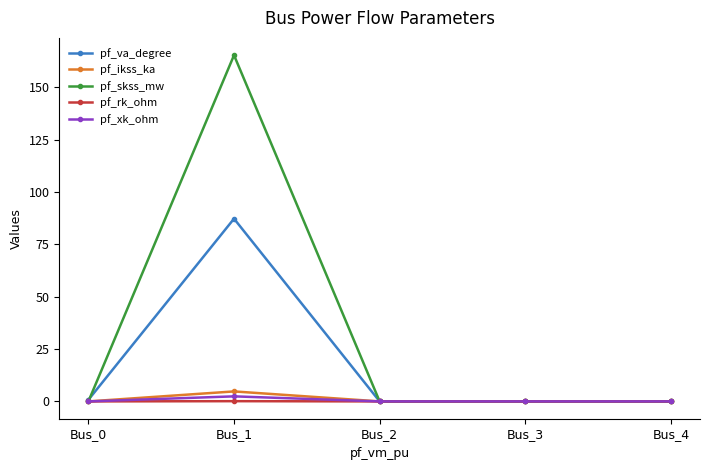

At which category is the sum across all series the highest?

Bus_1